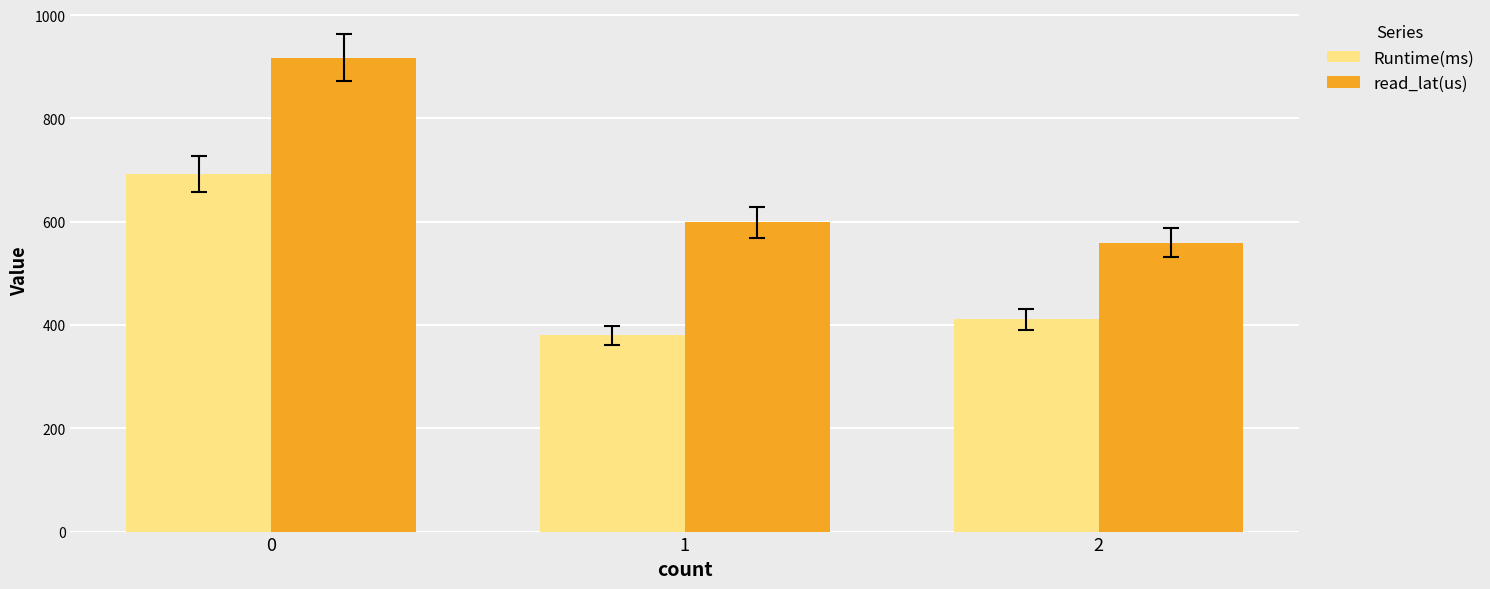

What is the difference between the maximum and minimum values in the Runtime(ms) series?

313.0